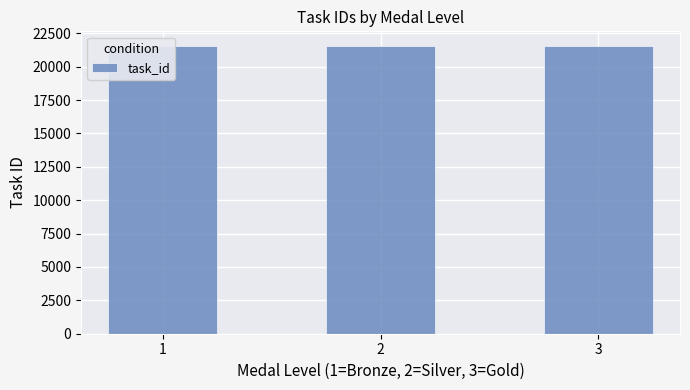

How many distinct data groups are displayed?

1